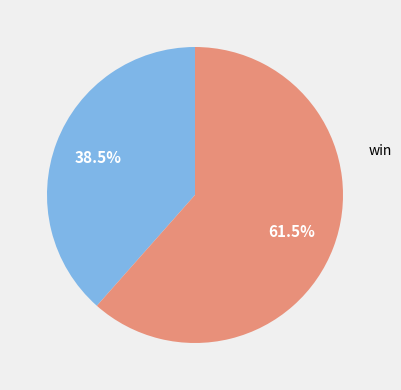

Which has a higher value, lose or win?

lose